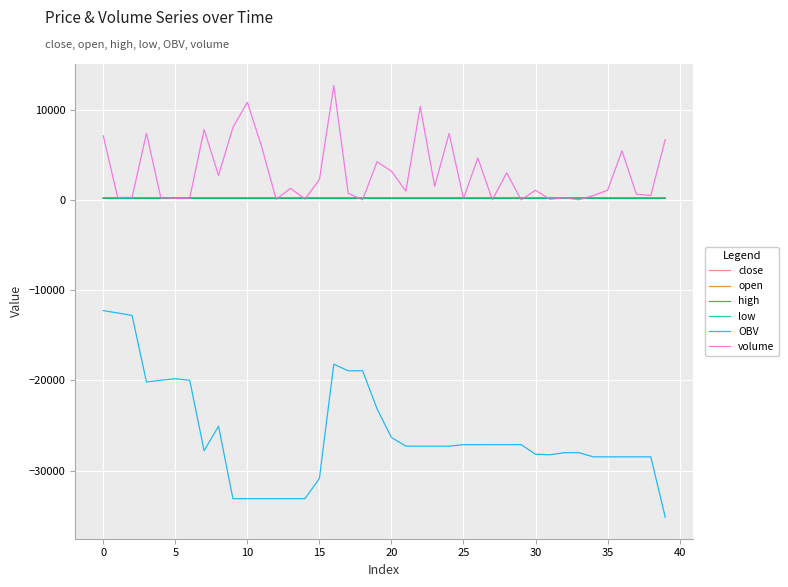

Which series has the largest total across all categories?

volume